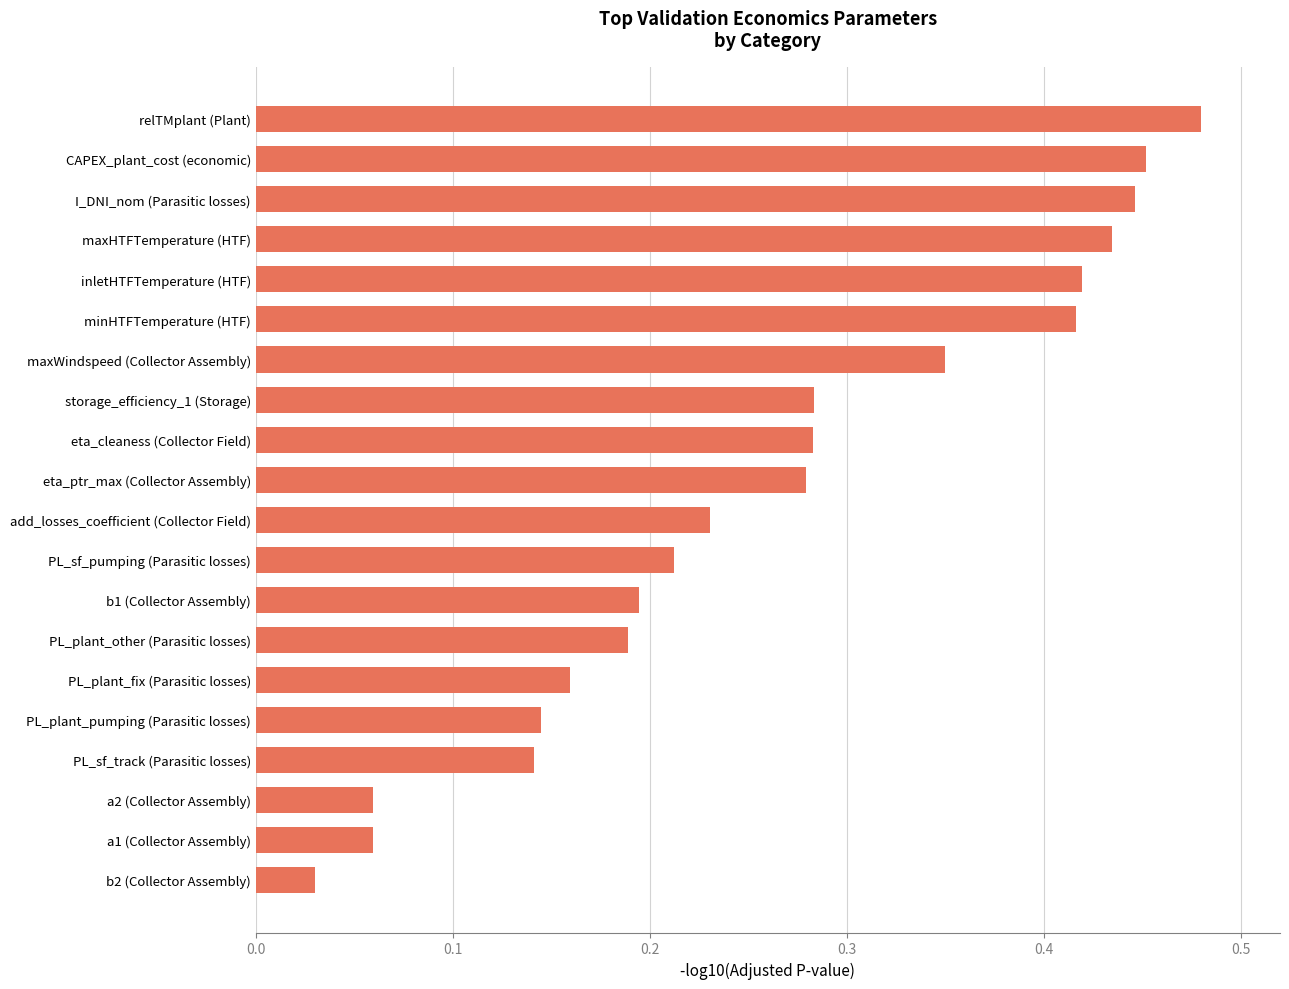

Which has a higher value, maxHTFTemperature (HTF) or b1 (Collector Assembly)?

maxHTFTemperature (HTF)